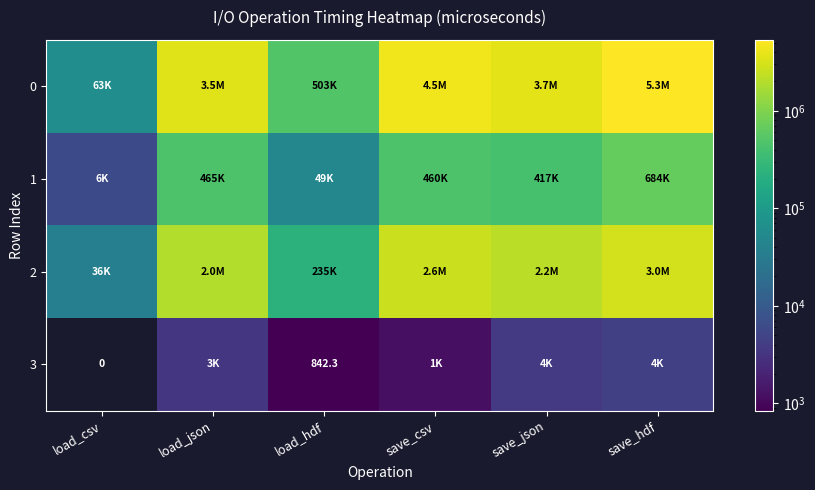

How many data points does each series have?

6